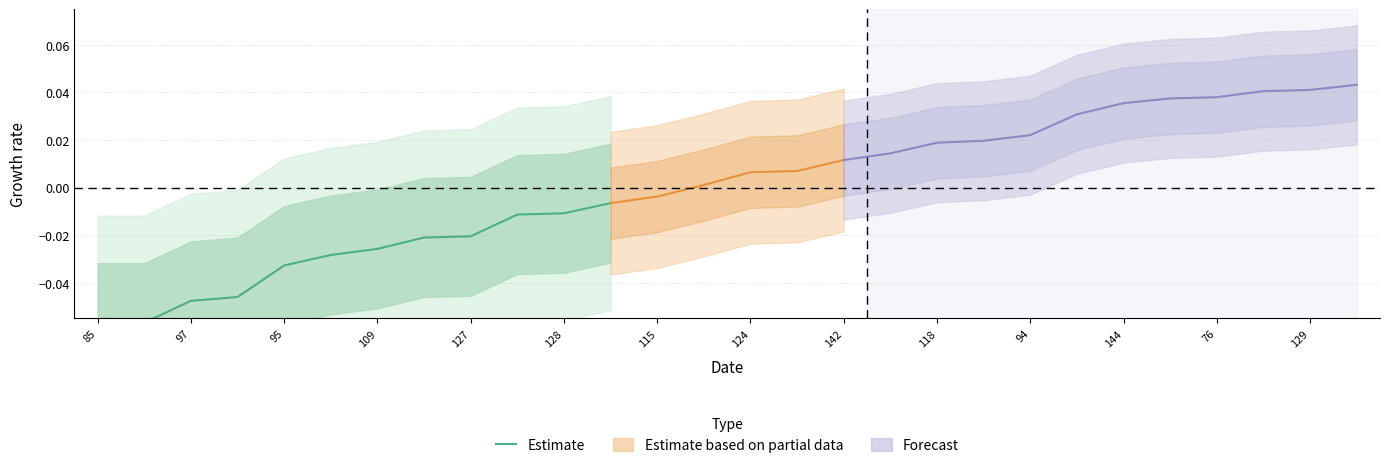

What is the sum of all values?

-0.4